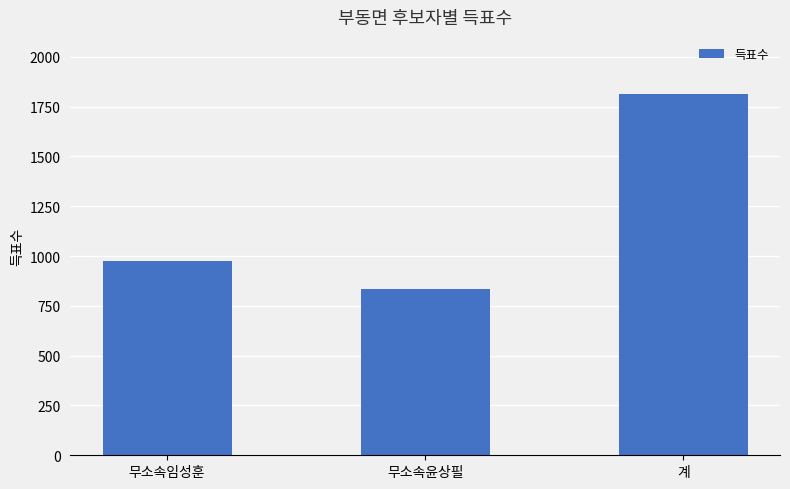

The value at 계 is 1813. True or false?

True